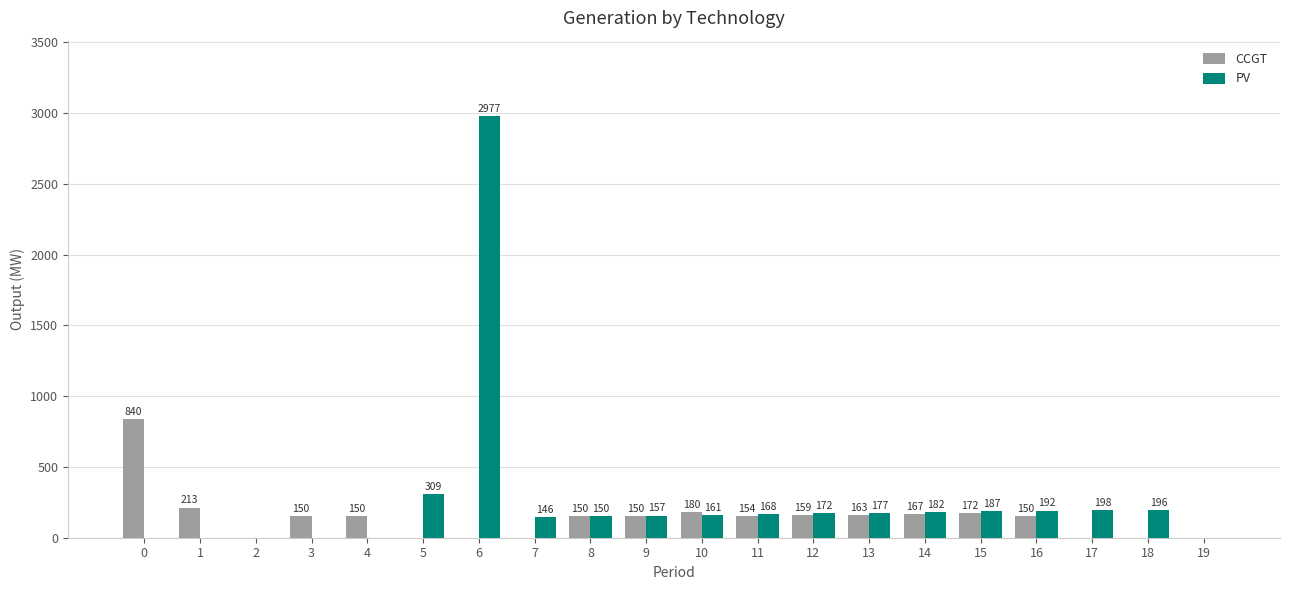

At which label is CCGT closest to 420?

1